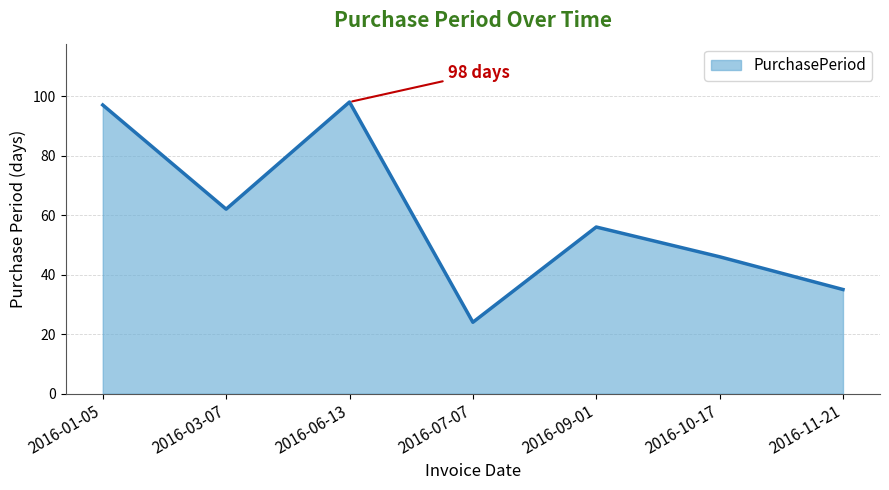

The chart shows a value of 46 at 2016-10-17. True or false?

True